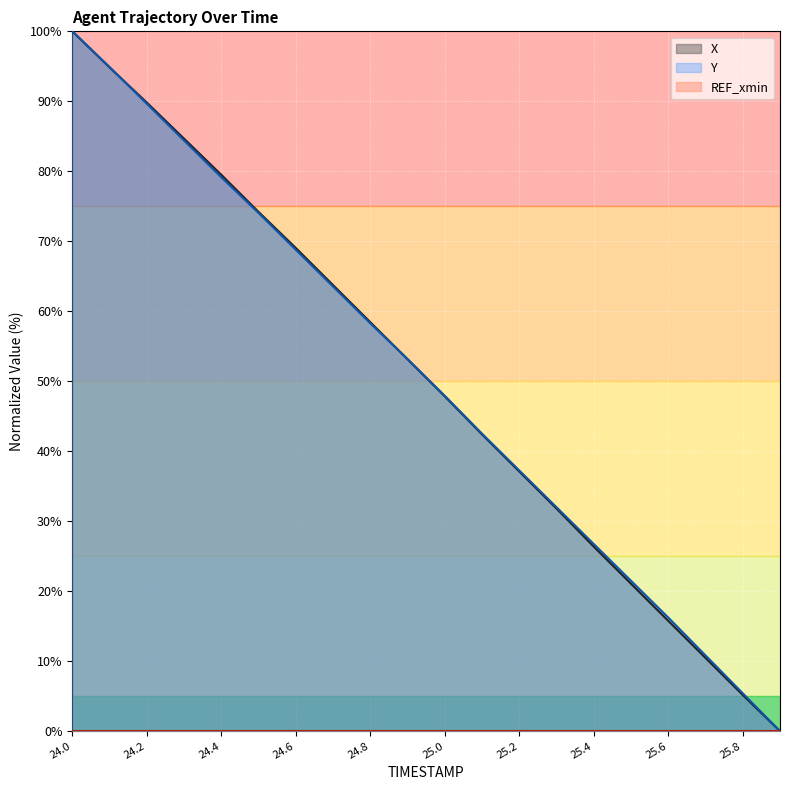

After their last crossing, which series has the higher values: Y or X?

Y